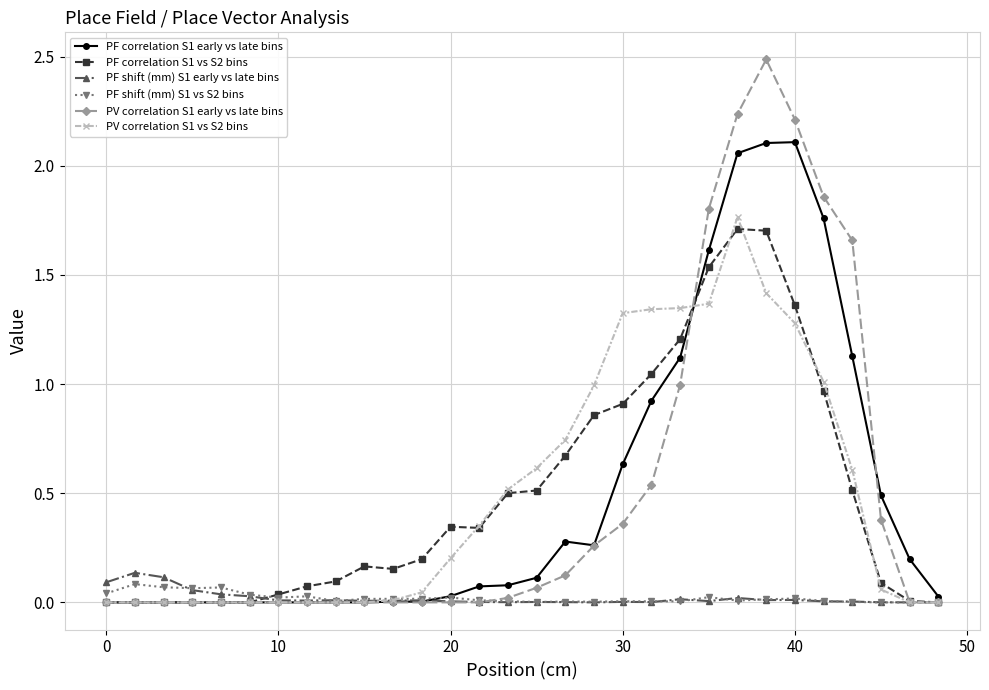

True or false: PF correlation S1 vs S2 bins and PV correlation S1 vs S2 bins cross at least once.

True